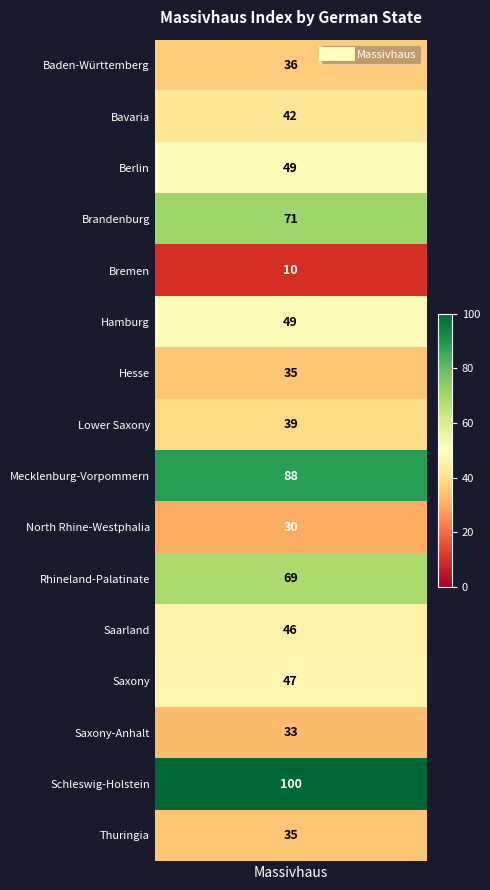

What is the difference between the second highest and minimum values?

78